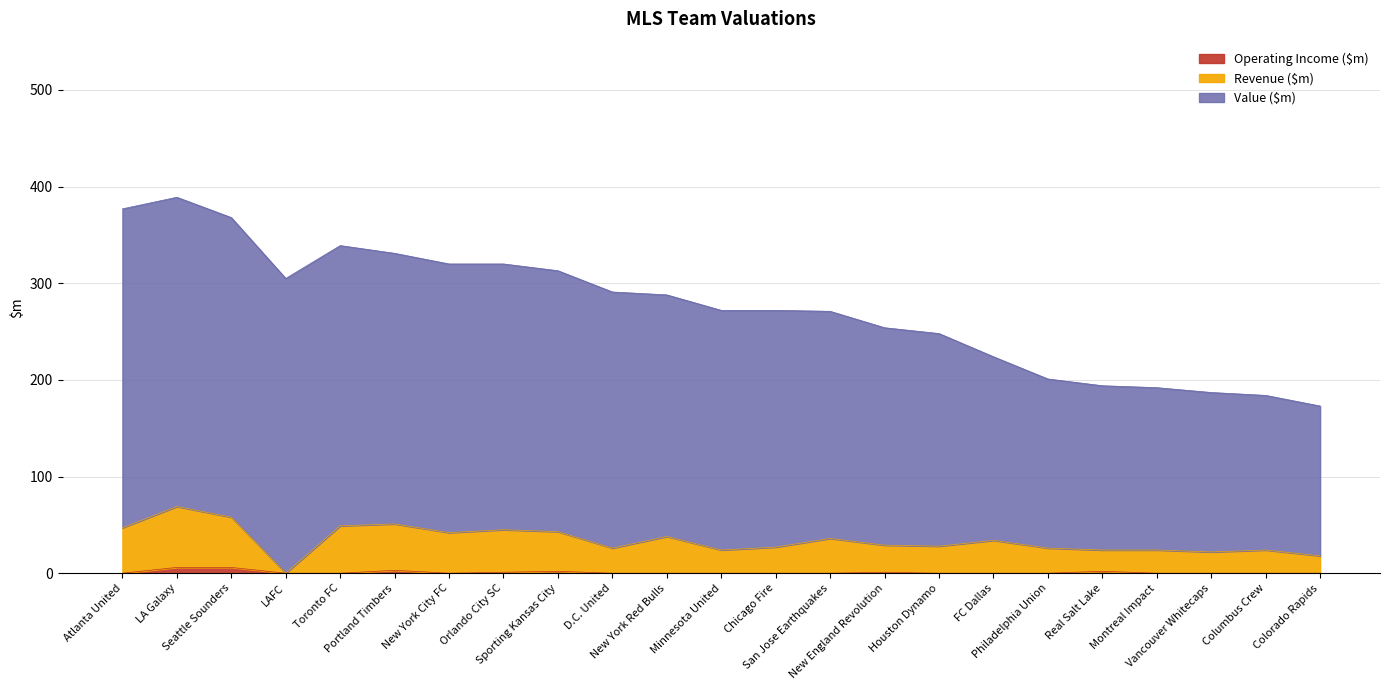

Does the chart have visible grid lines?

Yes